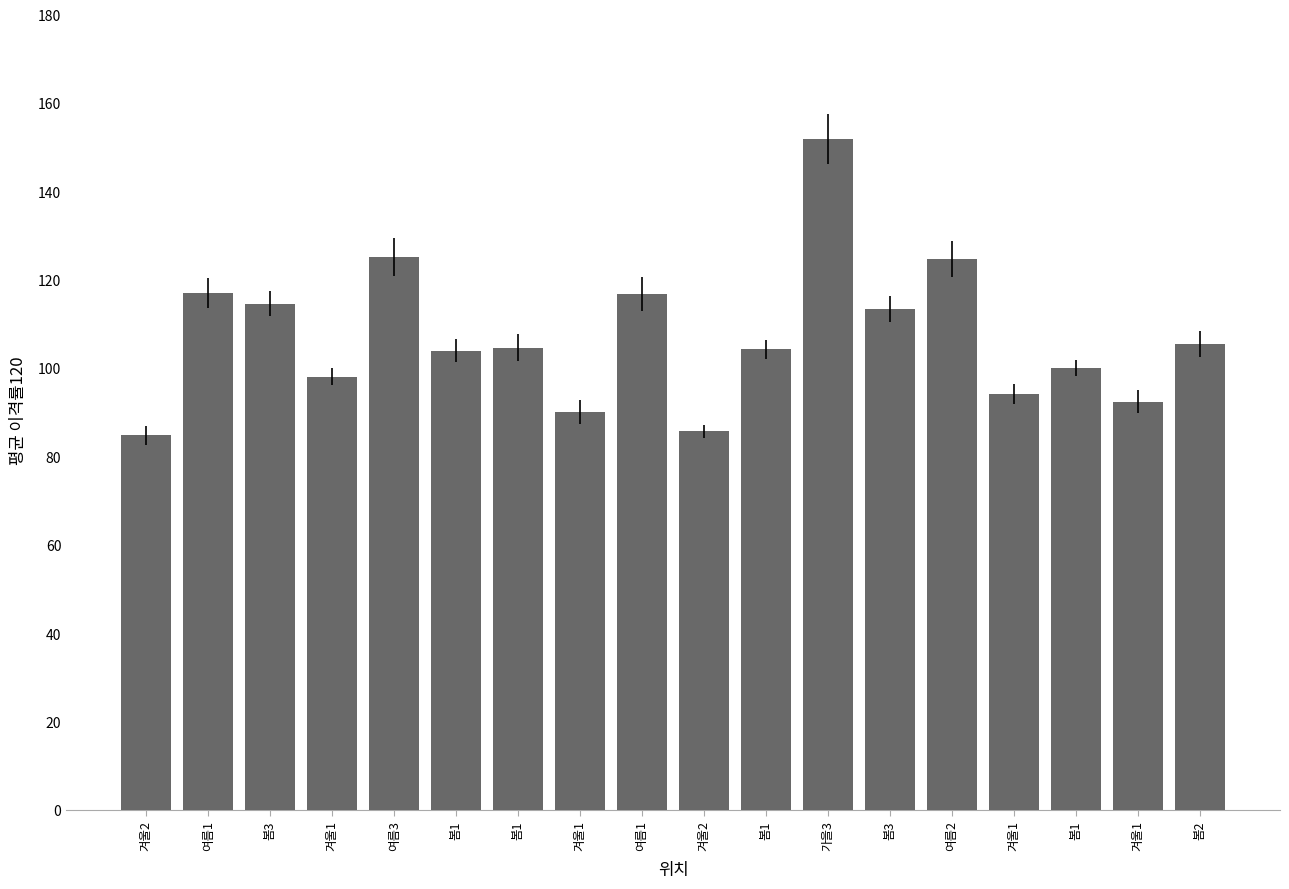

What is the ratio of the value at 여름3 to the value at 봄2?

1.2